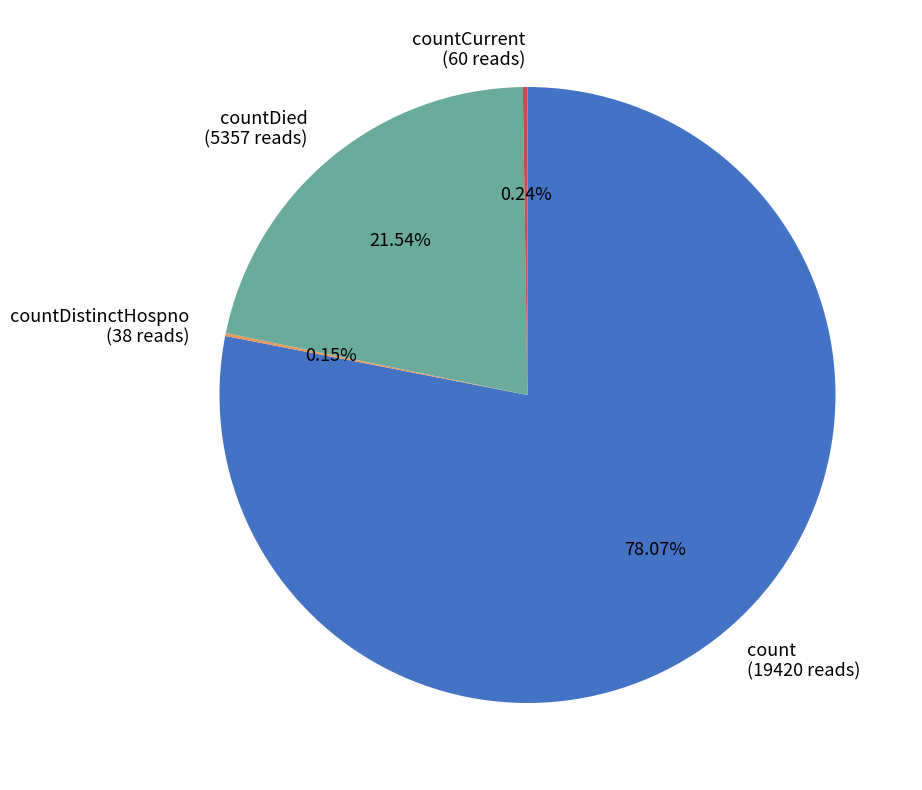

To the nearest percent, what is the difference between the largest and smallest slice percentages?

78%